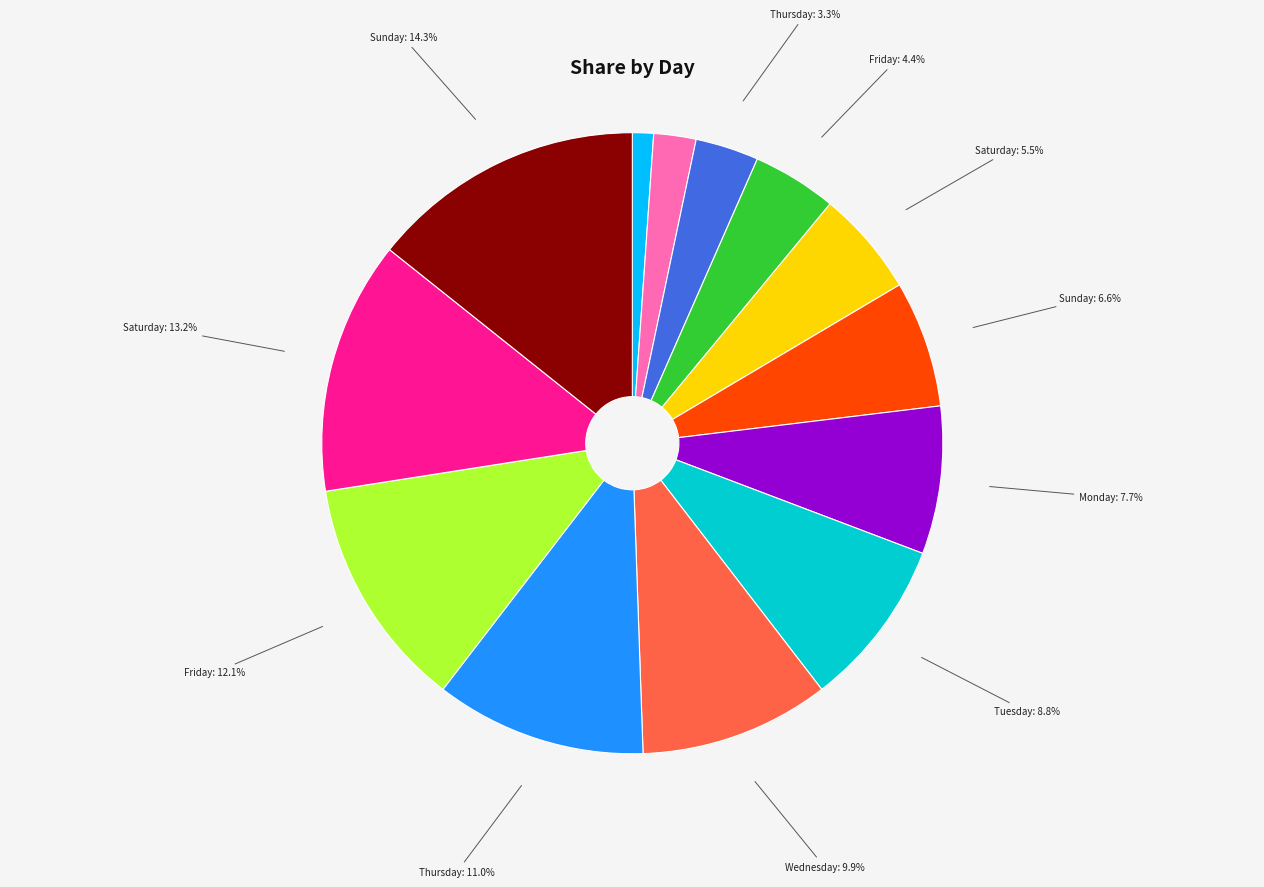

Does any single category account for the majority?

No